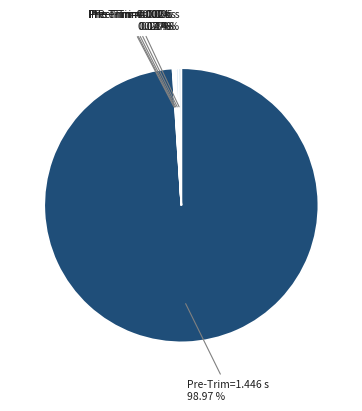

Which slice represents more than half of the pie?

Pre-Trim=1.446 s 98.97 %